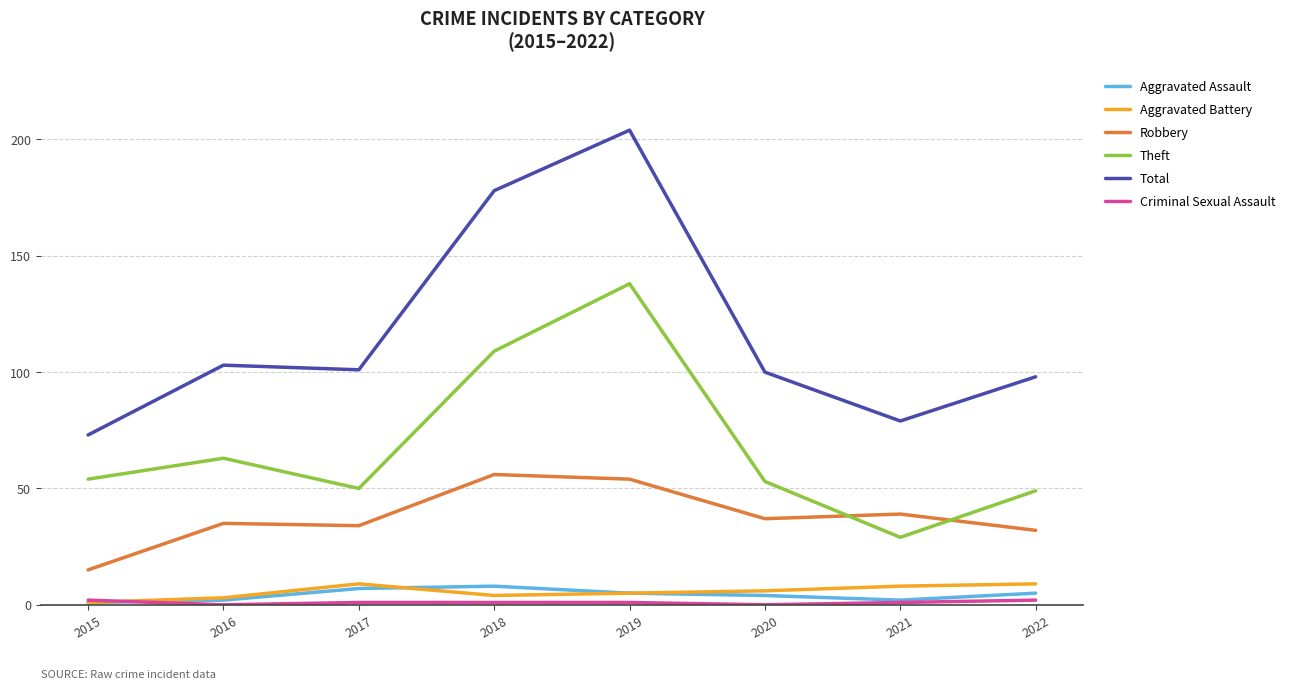

At which category is the sum across all series the highest?

2019